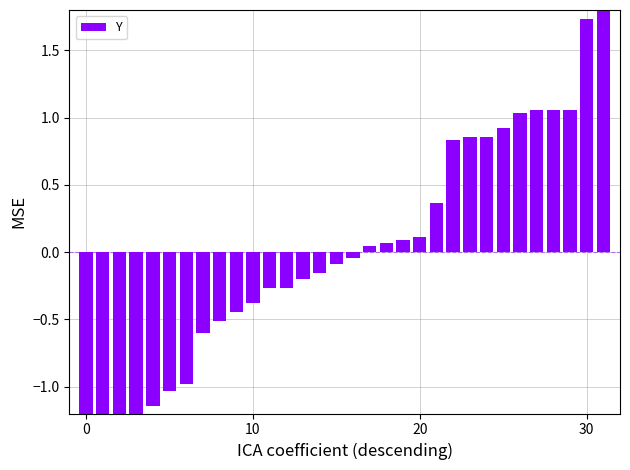

Where is the data nearest to the value 0?

16